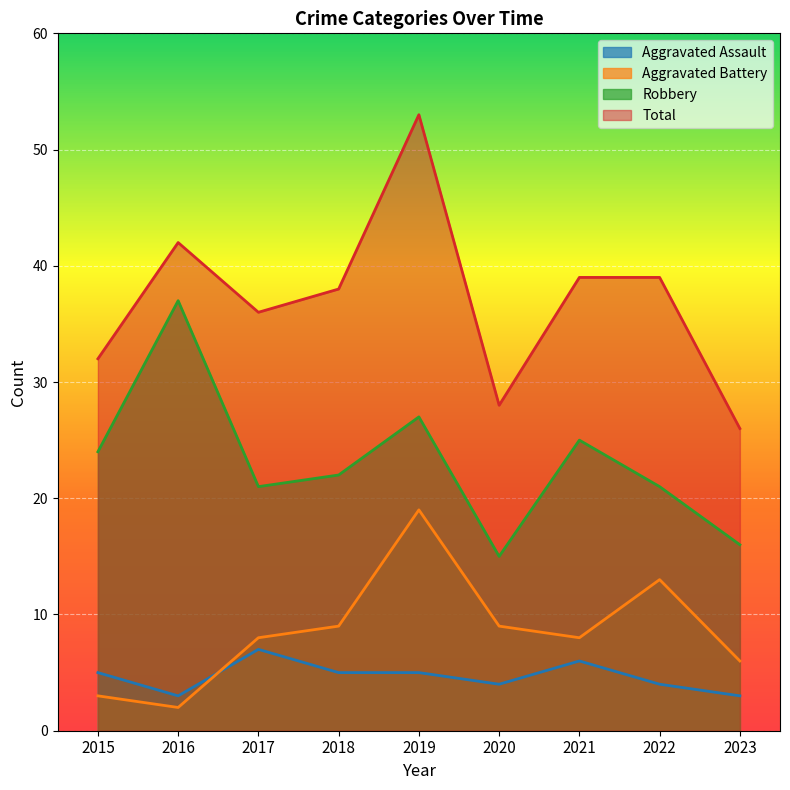

Rank the categories by Robbery value from lowest to highest.

2020, 2023, 2017, 2022, 2018, 2015, 2021, 2019, 2016